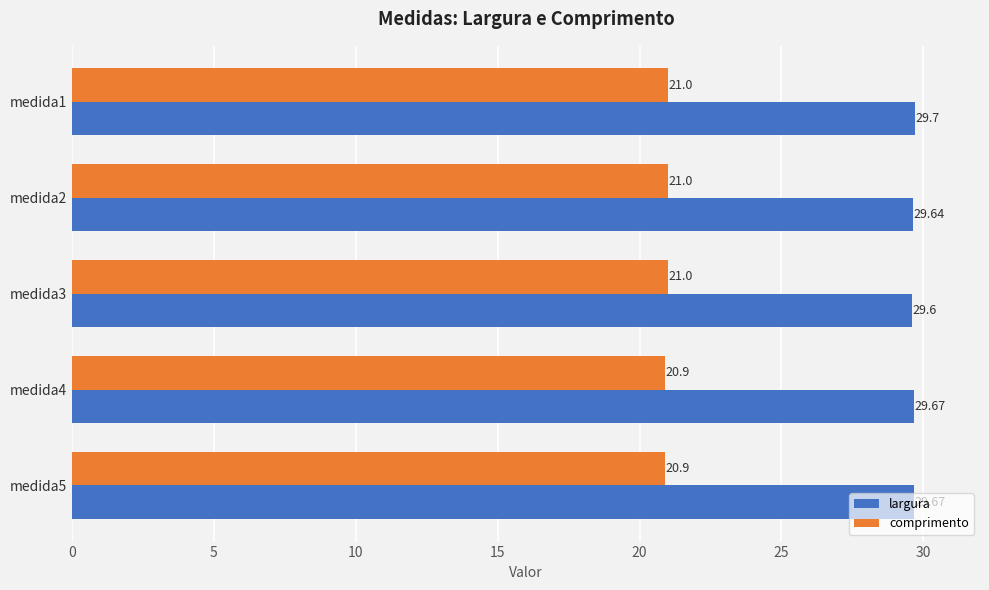

What is the total value across all series at medida2?

50.6